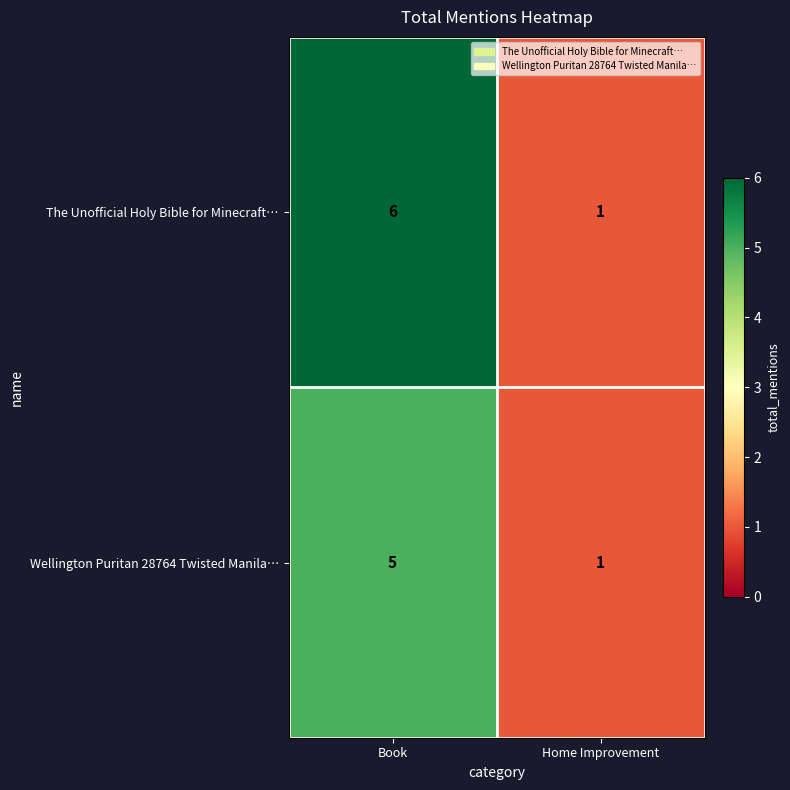

At which label is The Unofficial Holy Bible for Minecraft… closest to 3?

Home Improvement